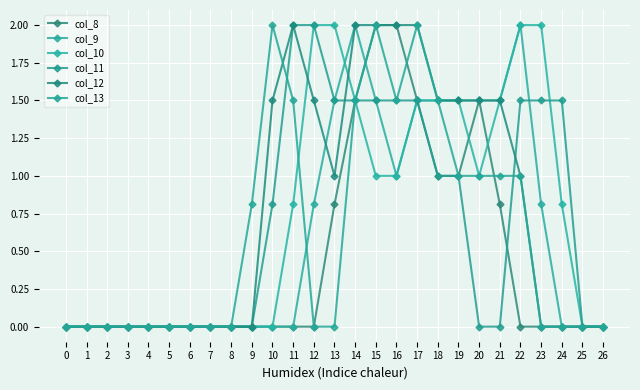

What is the difference between the col_12 values at 4 and 22?

1.0